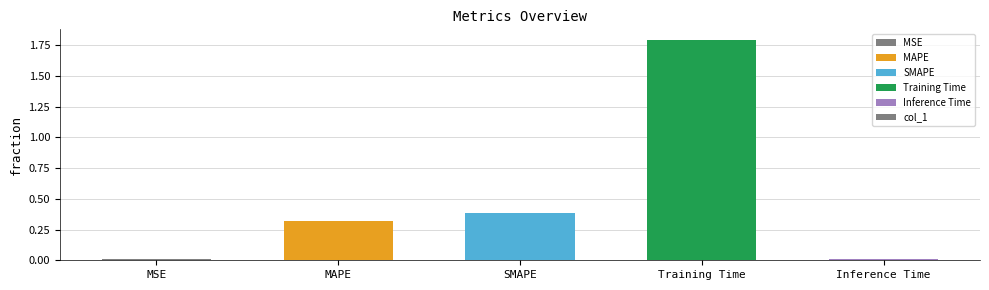

What is the label of the 5th bar from the left?

Inference Time